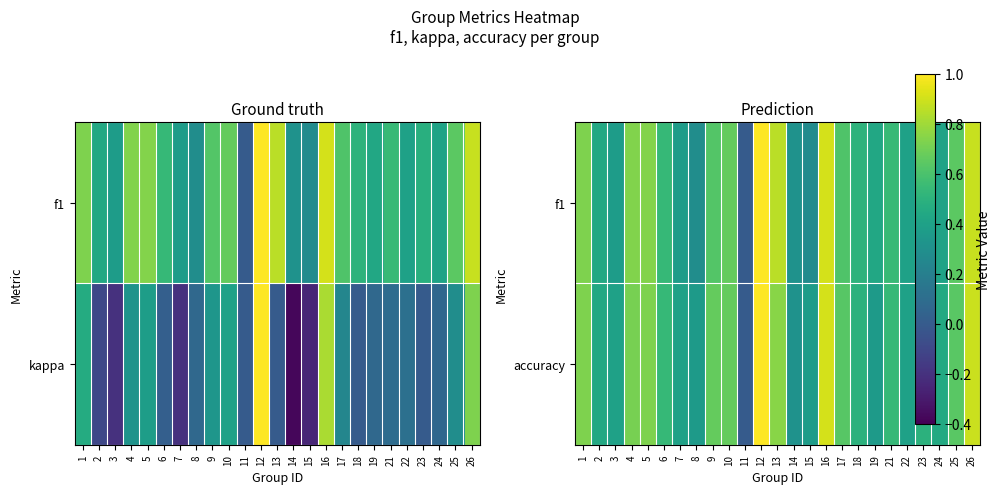

Which has a higher value, 5 or 16?

16